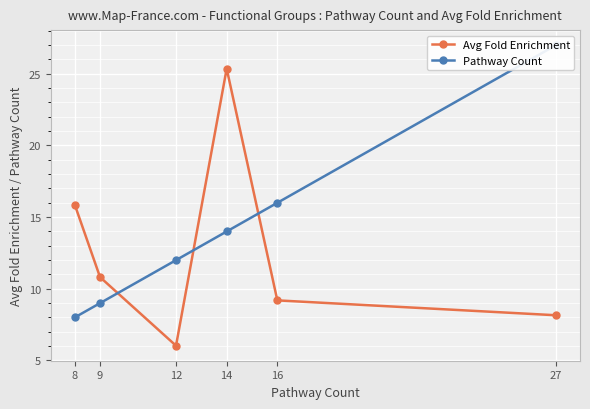

Is this an area chart (filled region under the line)?

No